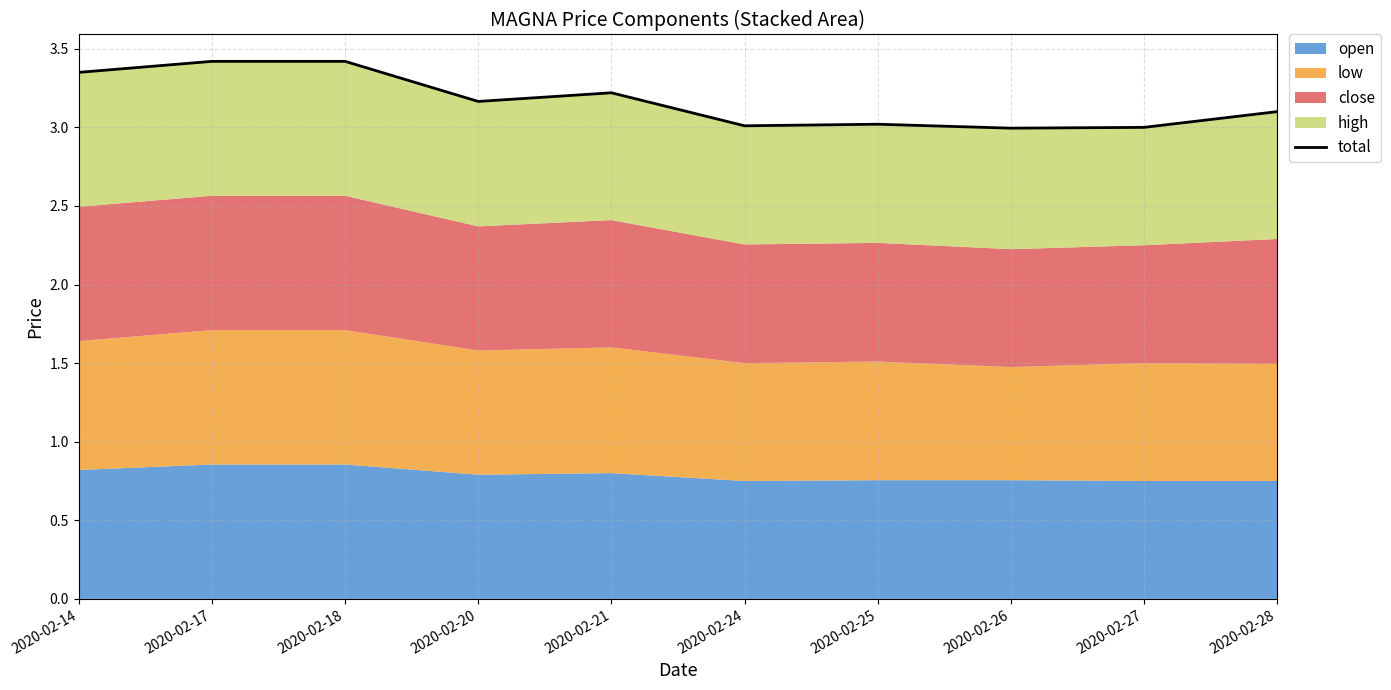

Is it true that the value at 2020-02-27 is 0.9?

False